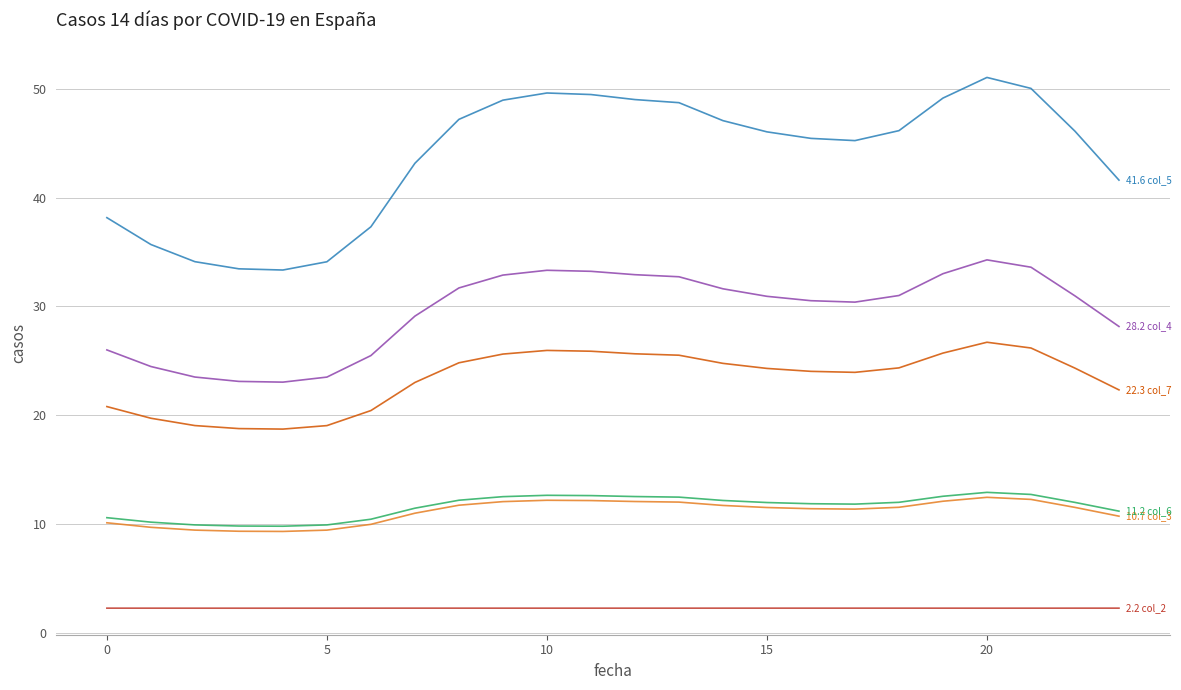

What is the minimum value shown in the chart?

2.2